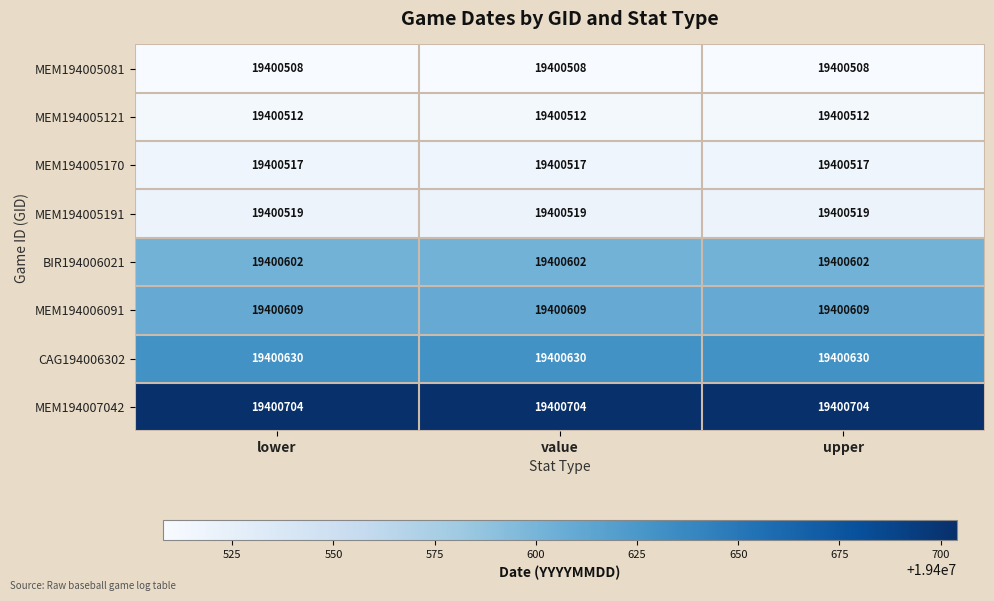

What is the greatest value displayed?

19400704